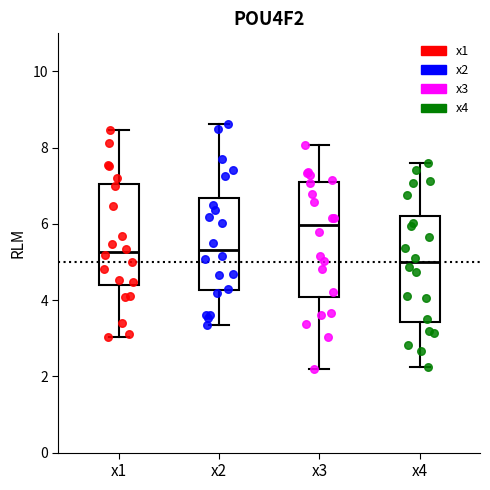

Reading left to right, read every box against the y-axis: the position of its median line, the range the box covers, and the ends of its whiskers. The values are not printed on the chart, so give them approximately, as read against the axis.

x1: median 5.2, box 4.4 to 7.0, whiskers 3.0 to 8.4
x2: median 5.4, box 4.2 to 6.6, whiskers 3.4 to 8.6
x3: median 6.0, box 4.0 to 7.0, whiskers 2.2 to 8.0
x4: median 5.0, box 3.4 to 6.2, whiskers 2.2 to 7.6